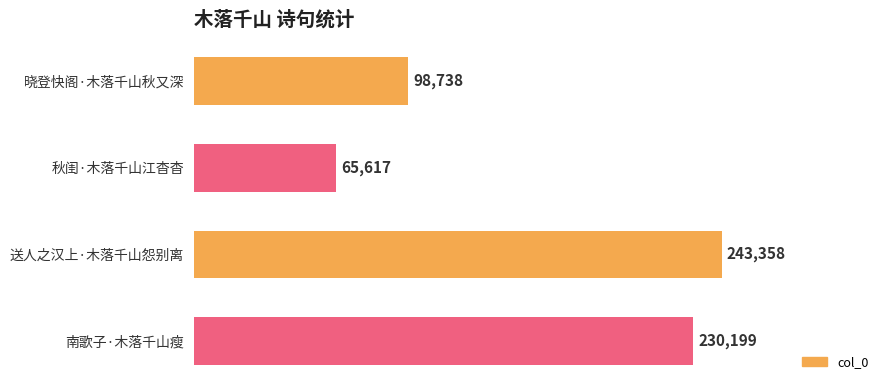

What value does the data have at 南歌子·木落千山瘦, to the nearest 10?

230200